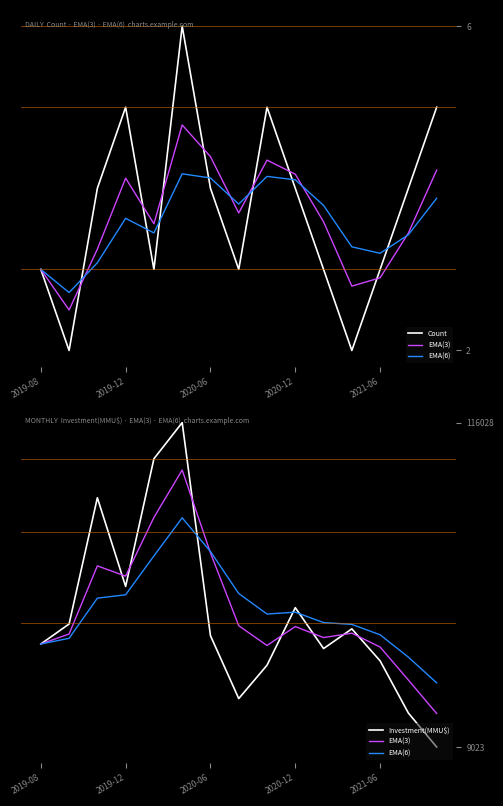

Reading left to right, list all the values displayed in this chart.

Count: 3.0	2.0	4.0	5.0	3.0	6.0	4.0	3.0	5.0	4.0	3.0	2.0	3.0	4.0	5.0
EMA(3): 43000.0	46300.0	68775.0	65387.5	84750.8	100389.4	73071.2	49035.6	42517.8	48758.9	45129.4	46564.7	42004.4	31113.7	20068.3
EMA(6): 43000.0	44885.7	58132.7	59237.6	72059.4	84621.9	73516.5	59654.6	52896.2	53497.3	50069.5	49478.2	46039.9	38663.6	30194.9
Investment(MMU$): 43000.0	49600.0	91250.0	62000.0	104114.0	116028.0	45753.0	25000.0	36000.0	55000.0	41500.0	48000.0	37444.0	20223.0	9023.0